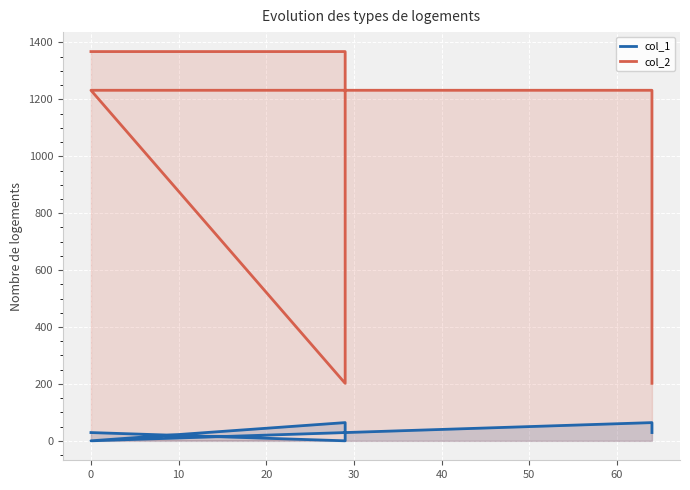

Reading left to right, list all the values displayed in this chart.

col_1: 29	0	64	0	64	29
col_2: 1368	1368	202	1232	1232	202